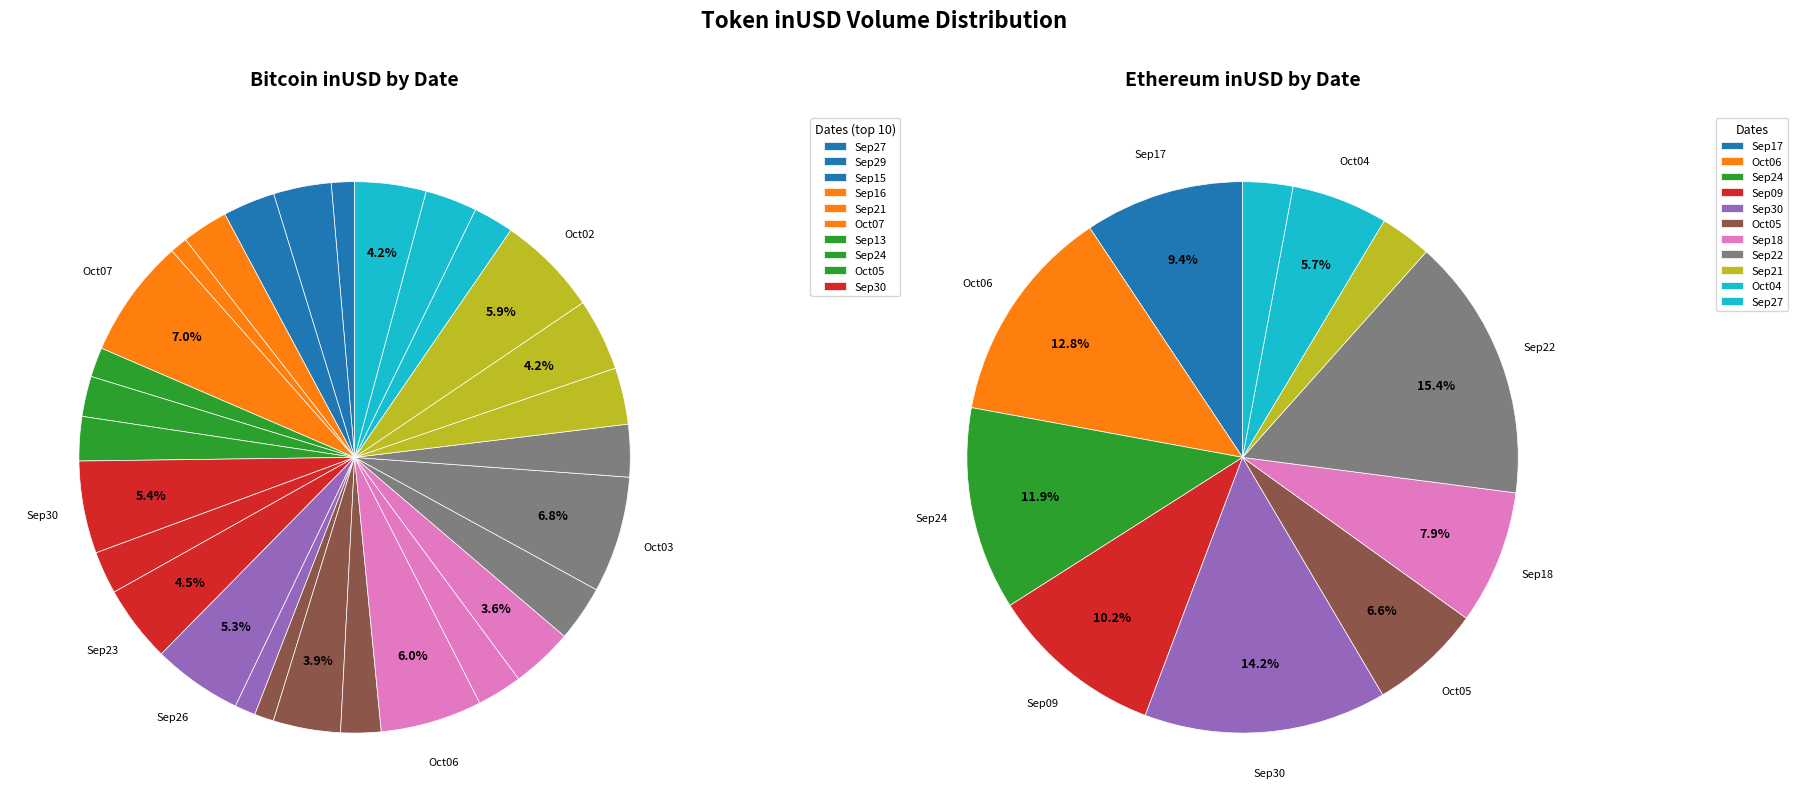

How many segments does this pie chart have?

40